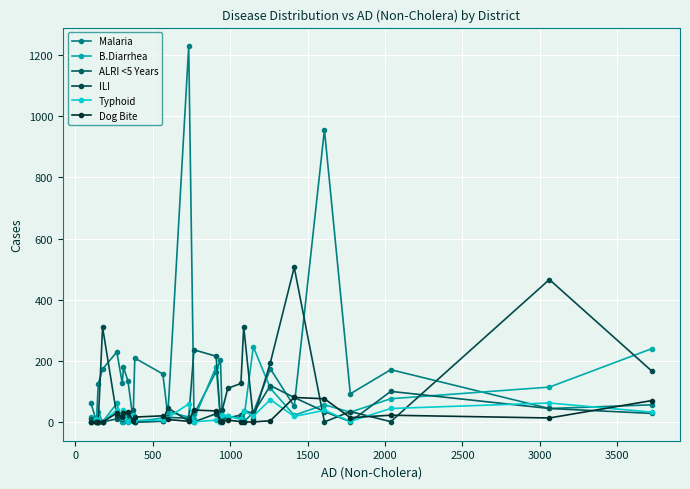

Count the number of categories in the chart.

29